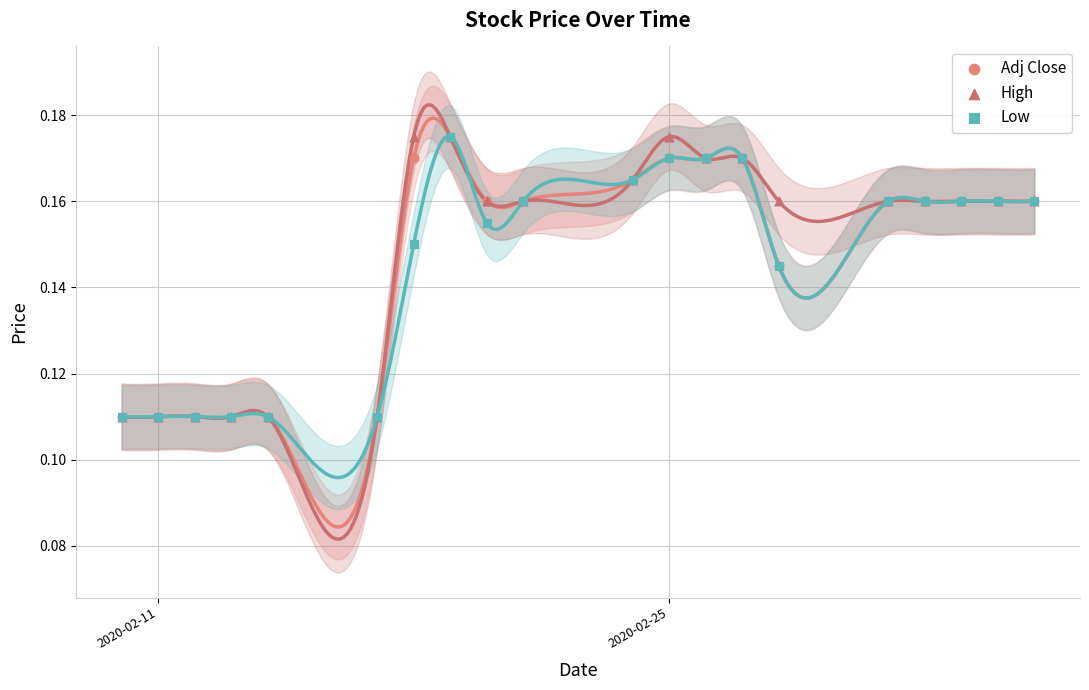

What are all the series names shown in the legend?

Adj Close, High, Low